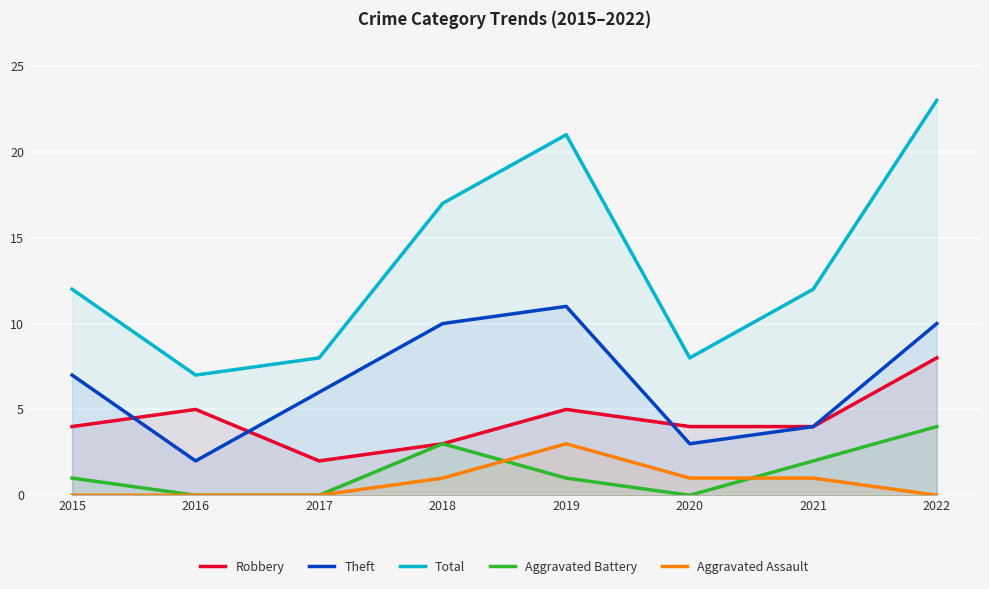

True or false: Theft and Aggravated Assault intersect in this chart.

False